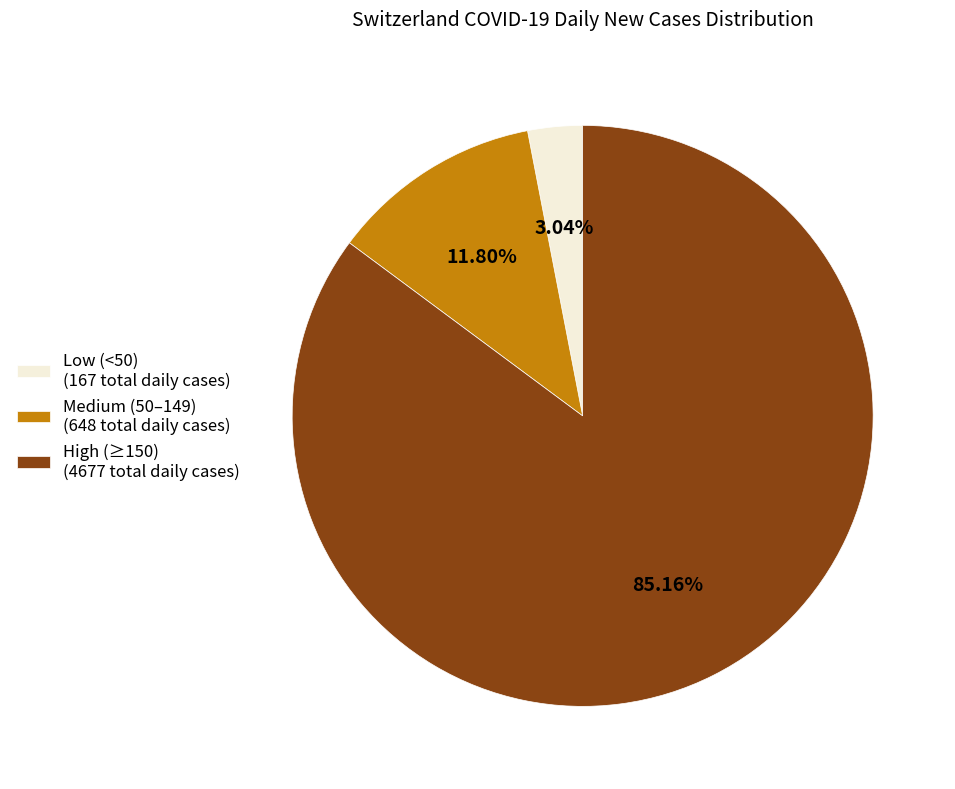

What is the majority slice?

High (≥150) (4677 total daily cases)